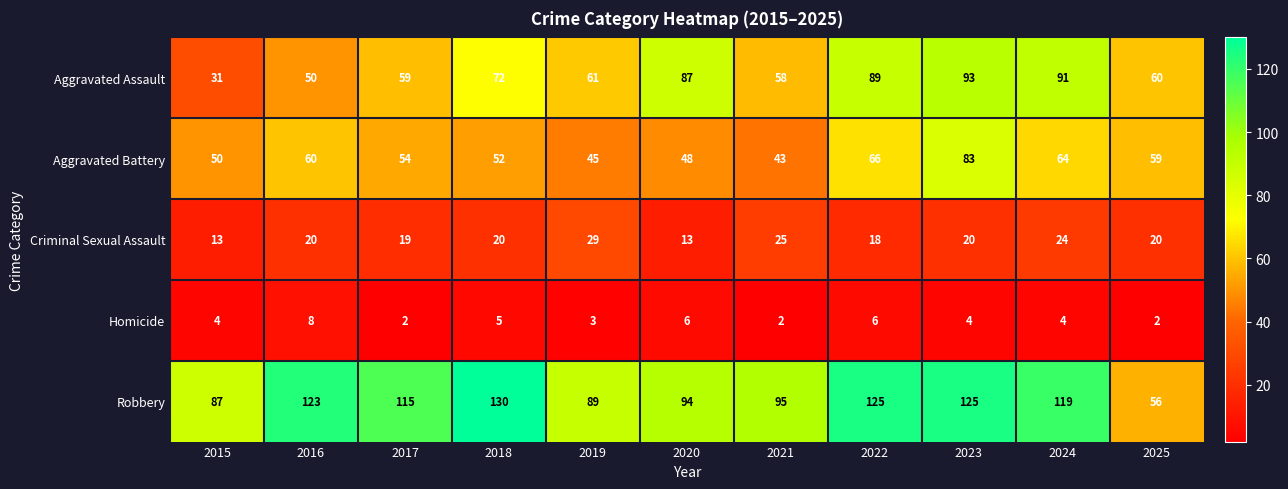

How many data points does each series have?

11